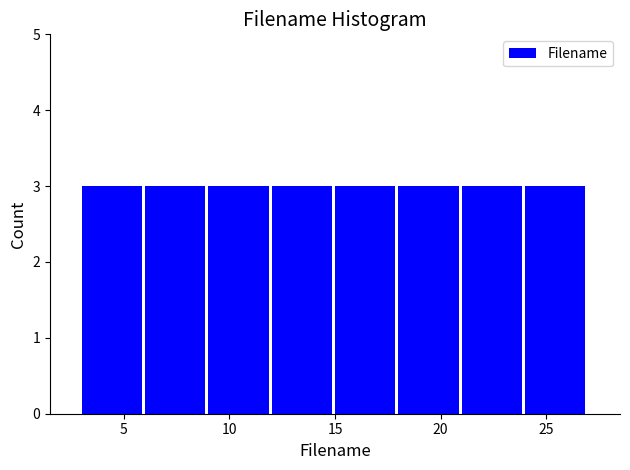

Reading left to right, list every bar in this chart as the range it spans on the x-axis followed by its height. The values are not printed on the chart, so give them approximately, as read against the axis.

3 to 6: 3
6 to 9: 3
9 to 12: 3
12 to 15: 3
15 to 18: 3
18 to 21: 3
21 to 24: 3
24 to 27: 3